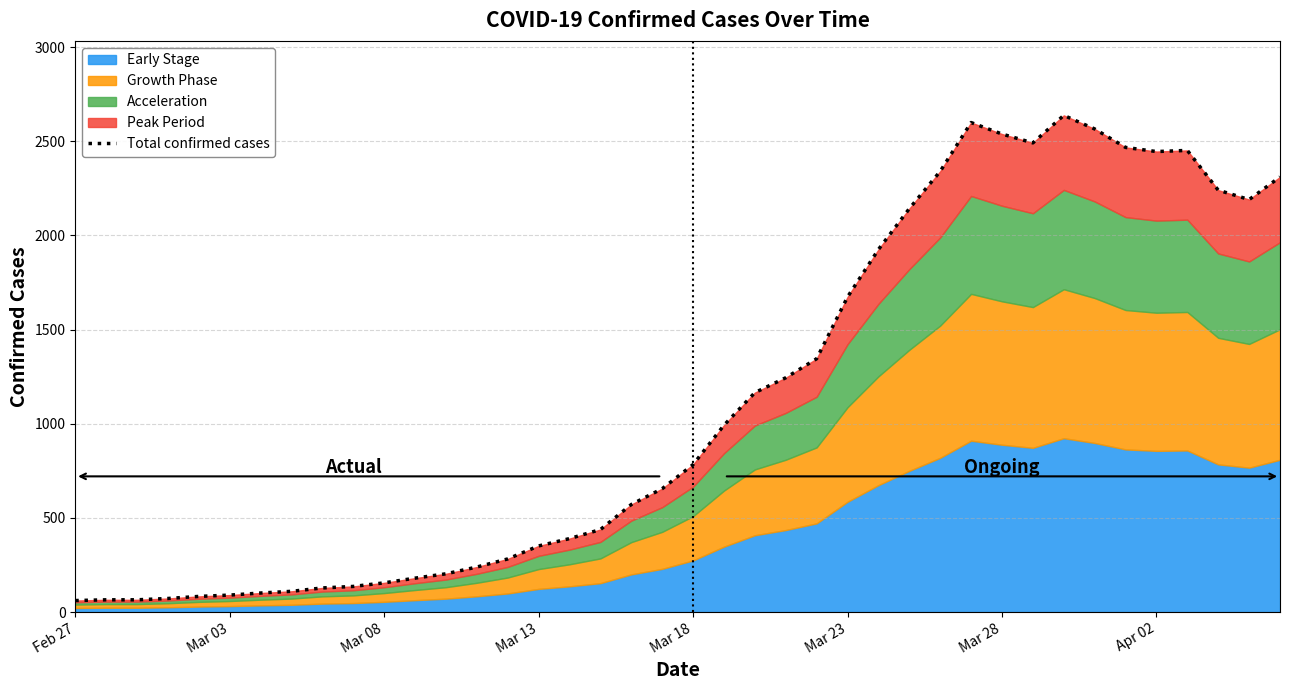

What is the maximum value shown in the chart?

2637